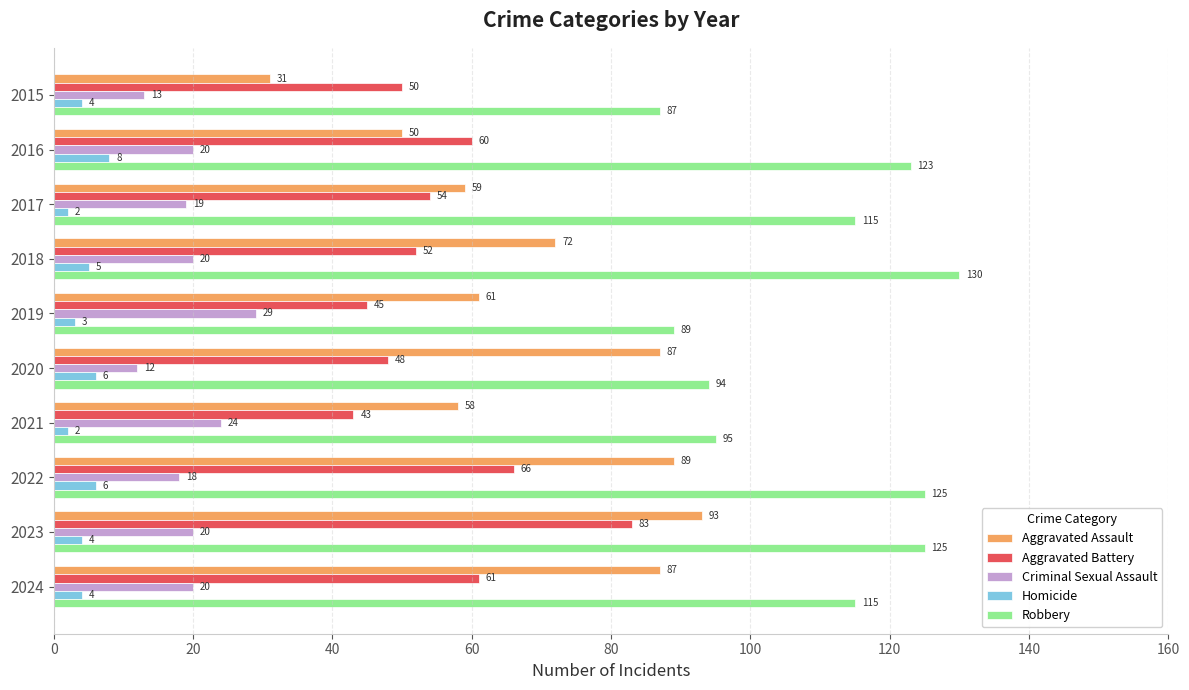

Which series changed the most between 2023 and 2024?

Aggravated Battery